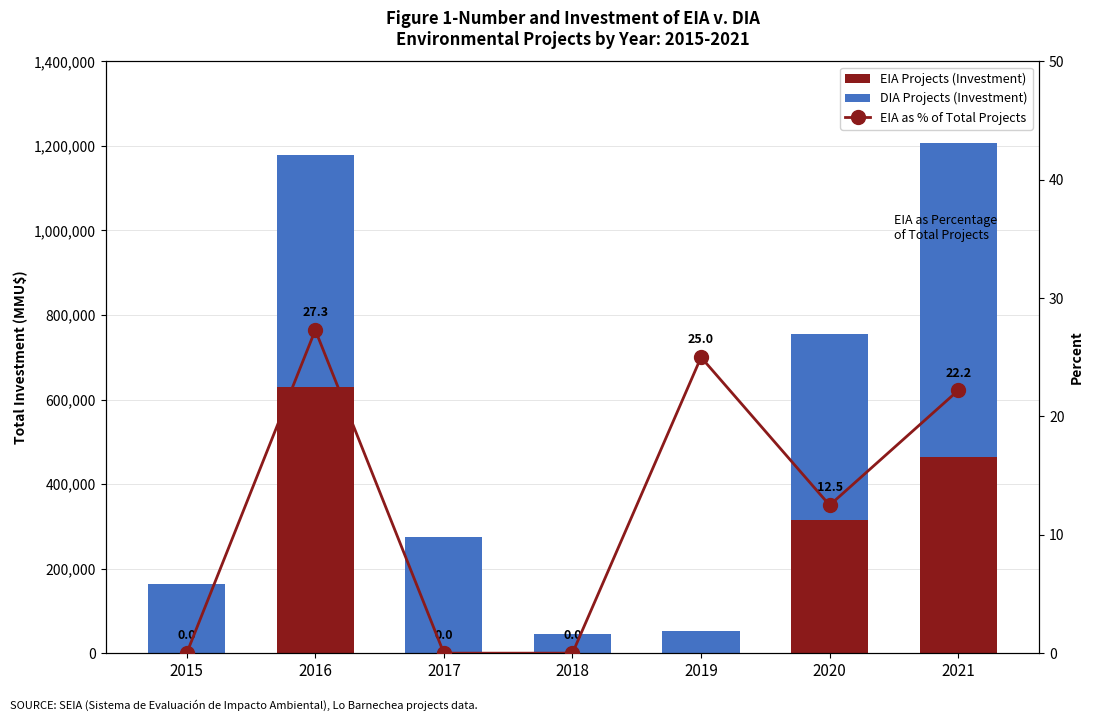

Is the value of EIA Projects (Investment) at 2017 greater than the value of DIA Projects (Investment) at 2018?

No